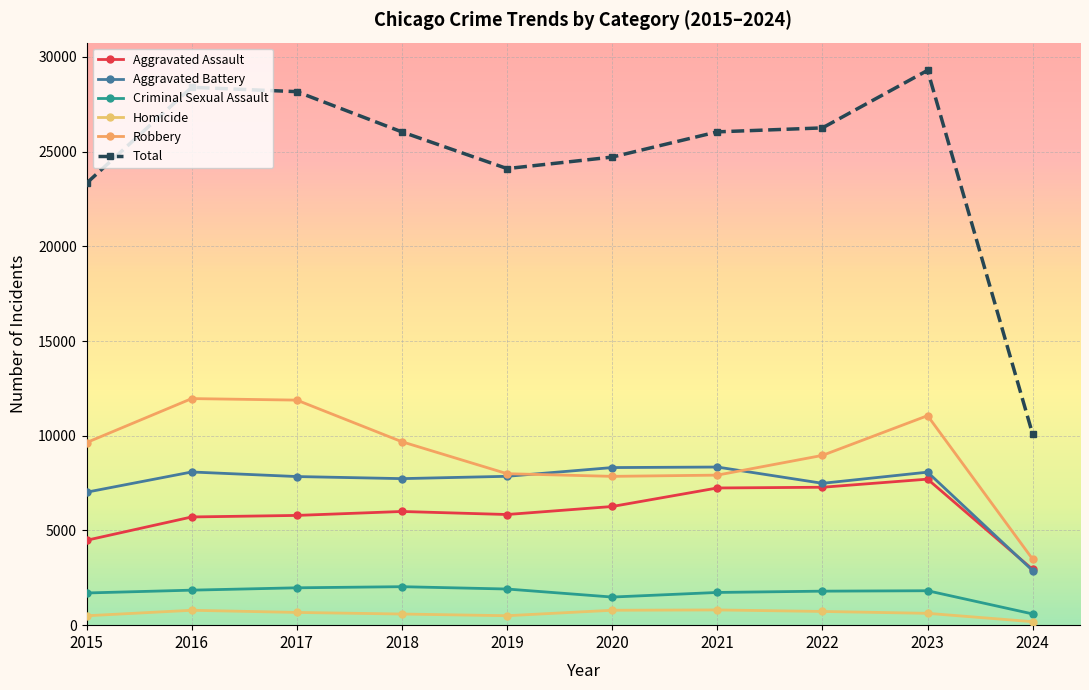

Between 2016 and 2018, which is larger?

2018